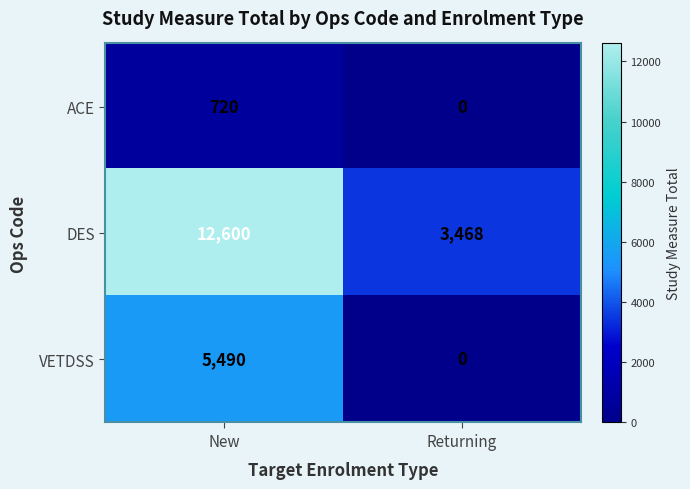

At which category is the sum across all series the highest?

New